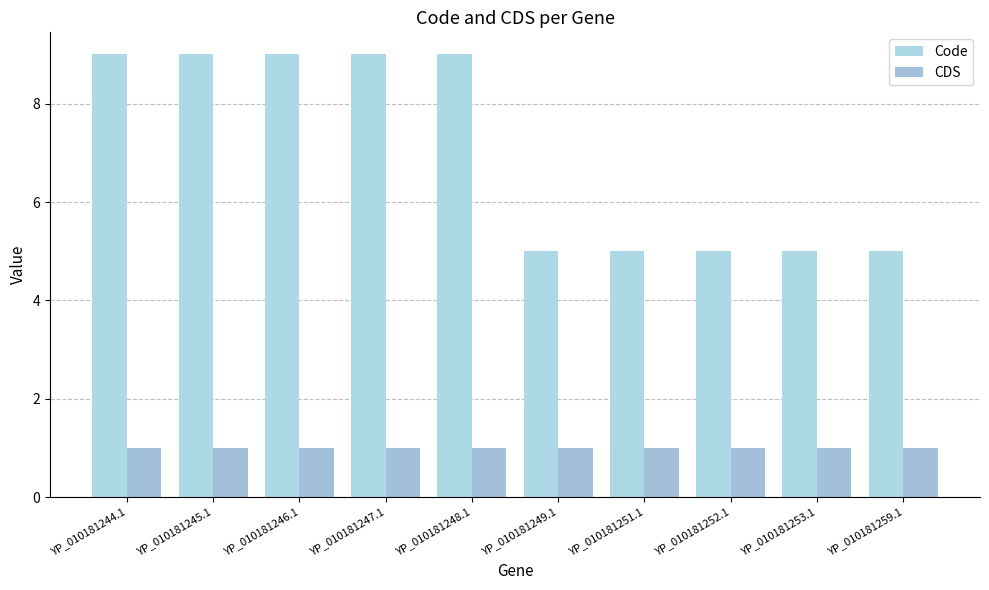

What is the total value across all series at YP_010181259.1?

6